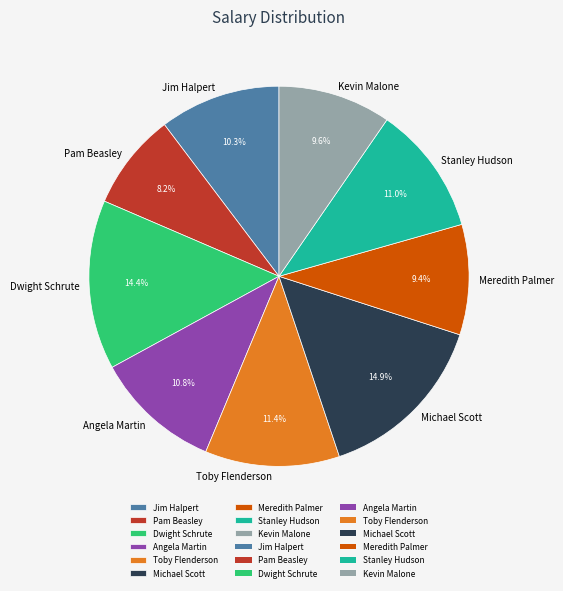

To the nearest percent, what is the difference between the Pam Beasley and Toby Flenderson slice percentages?

3%